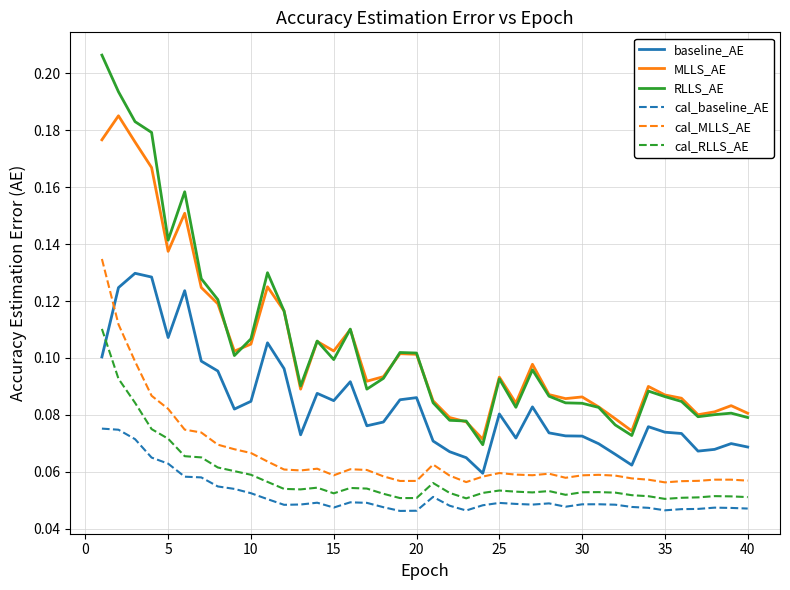

True or false: baseline_AE and MLLS_AE cross at least once.

False